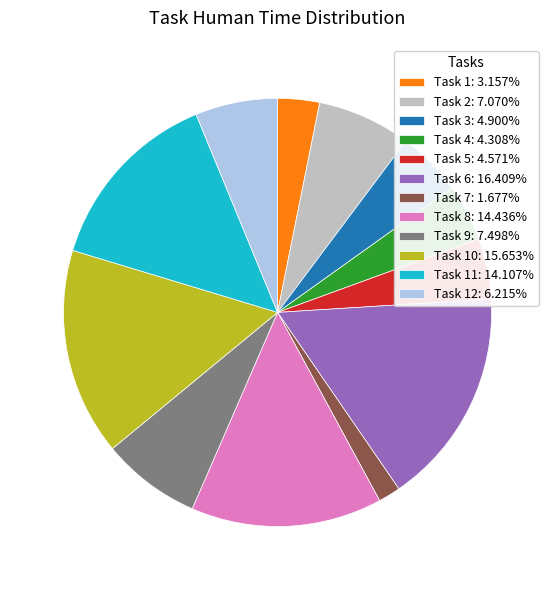

What is the ratio of the value at Task 9: 7.498% to the value at Task 6: 16.409%?

0.5